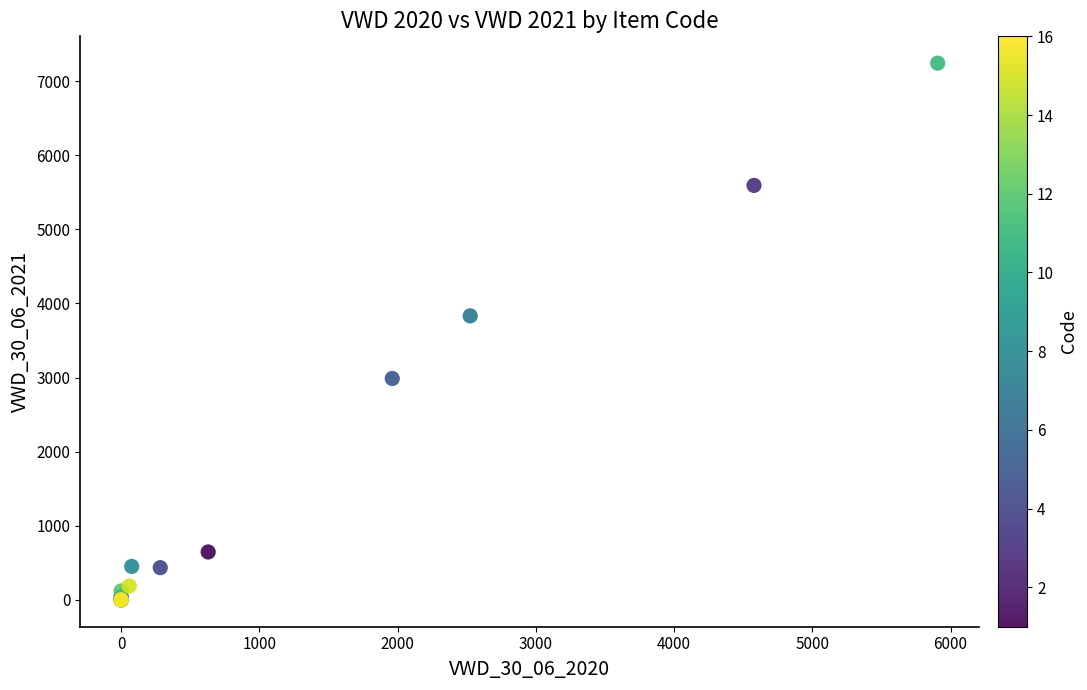

What Y value in the scatter plot is closest to 3620?

3831.9